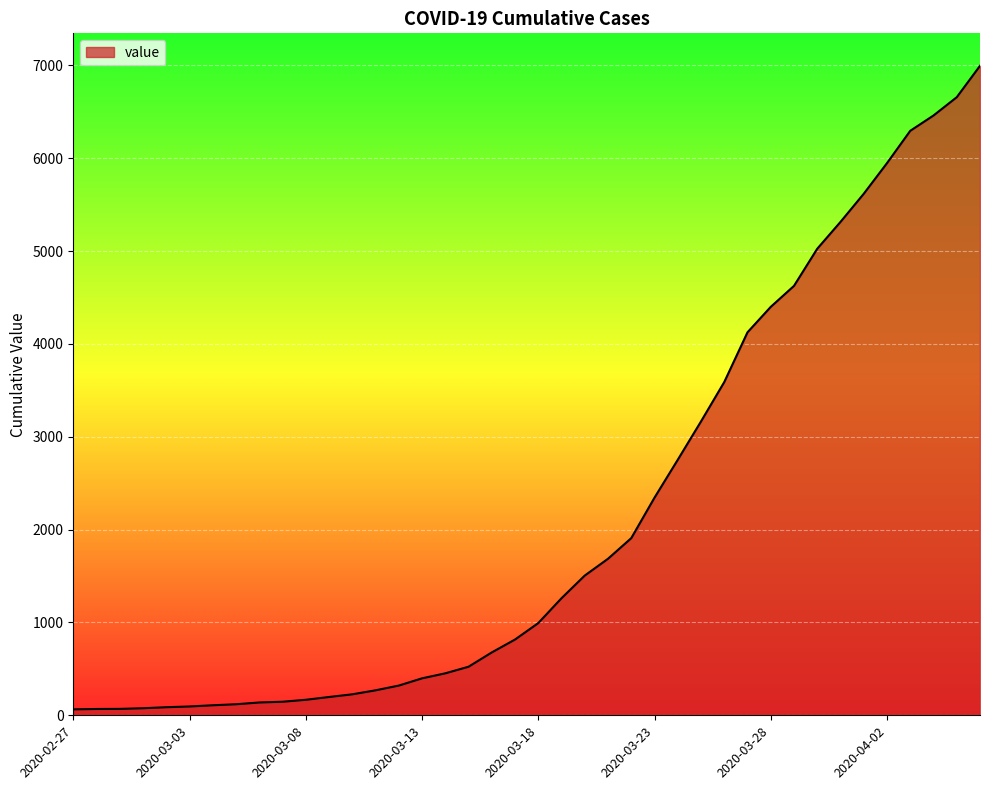

Does the chart have visible grid lines?

Yes